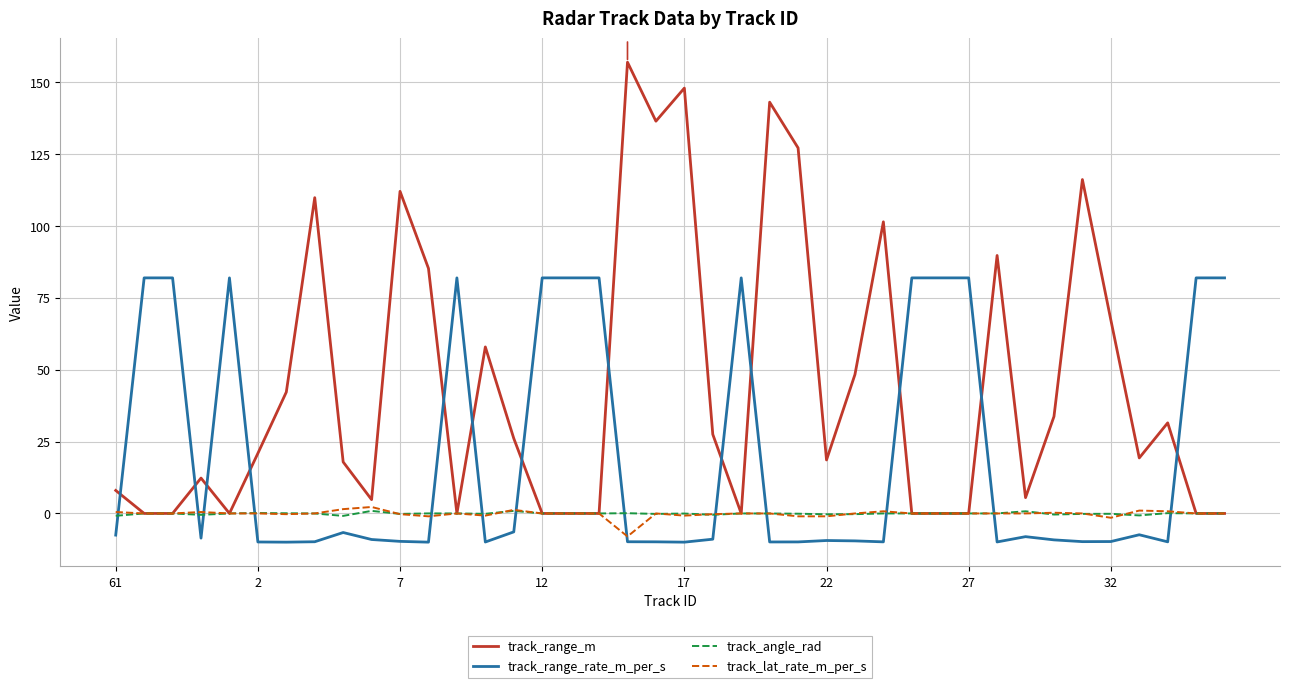

At how many categories does at least one series exceed 120?

5